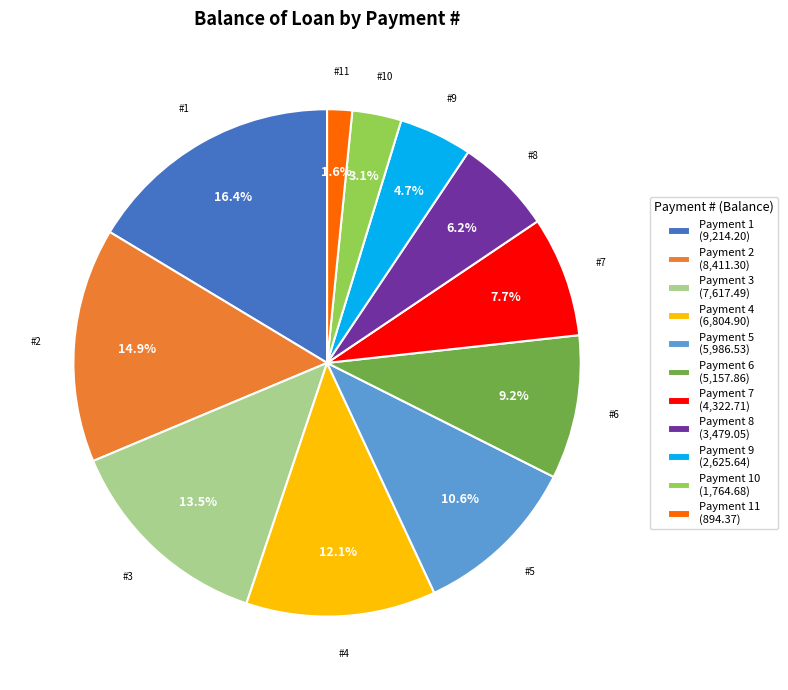

Does Payment 7 (4,322.71) account for over 50% of the chart?

No